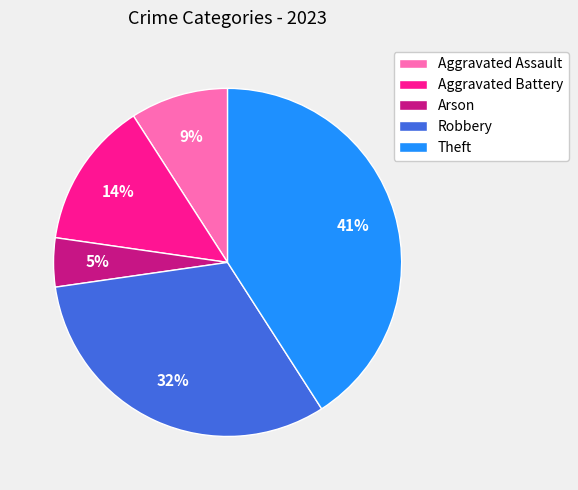

To the nearest percent, what percentage of the pie is Theft?

41%